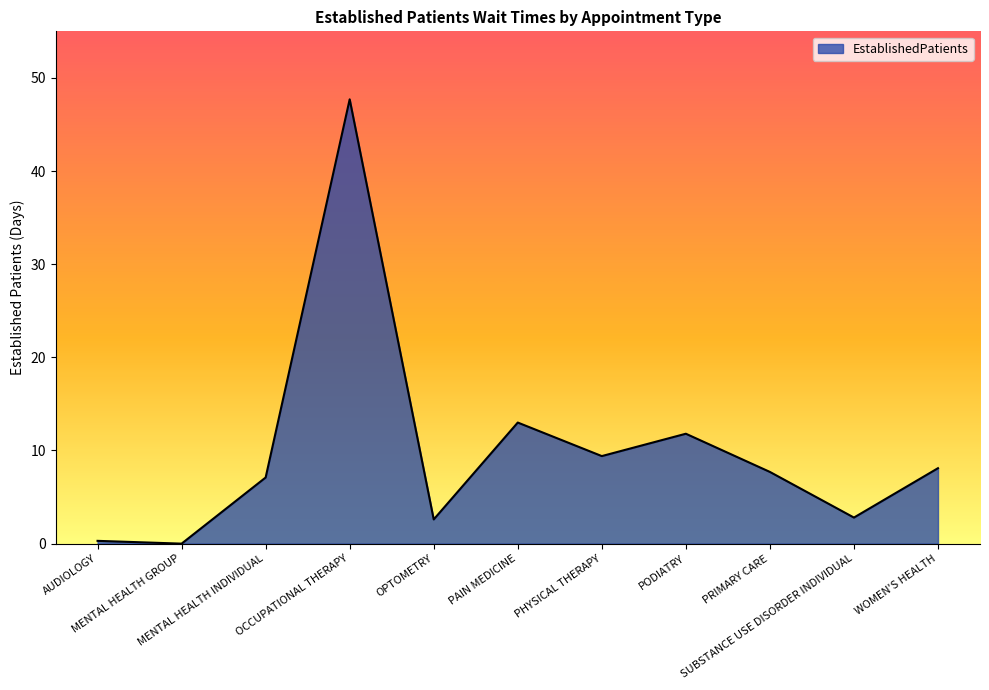

What is the difference between the maximum and minimum values?

47.7